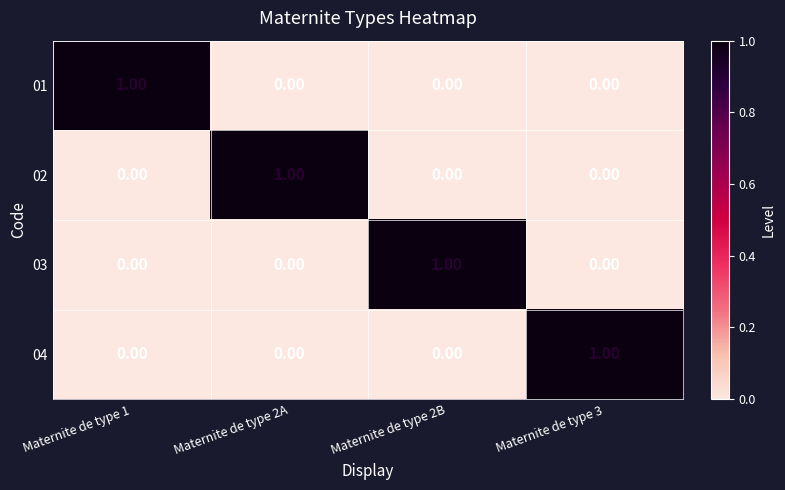

Is the value of 03 at Maternite de type 2B greater than the value of 02 at Maternite de type 3?

Yes